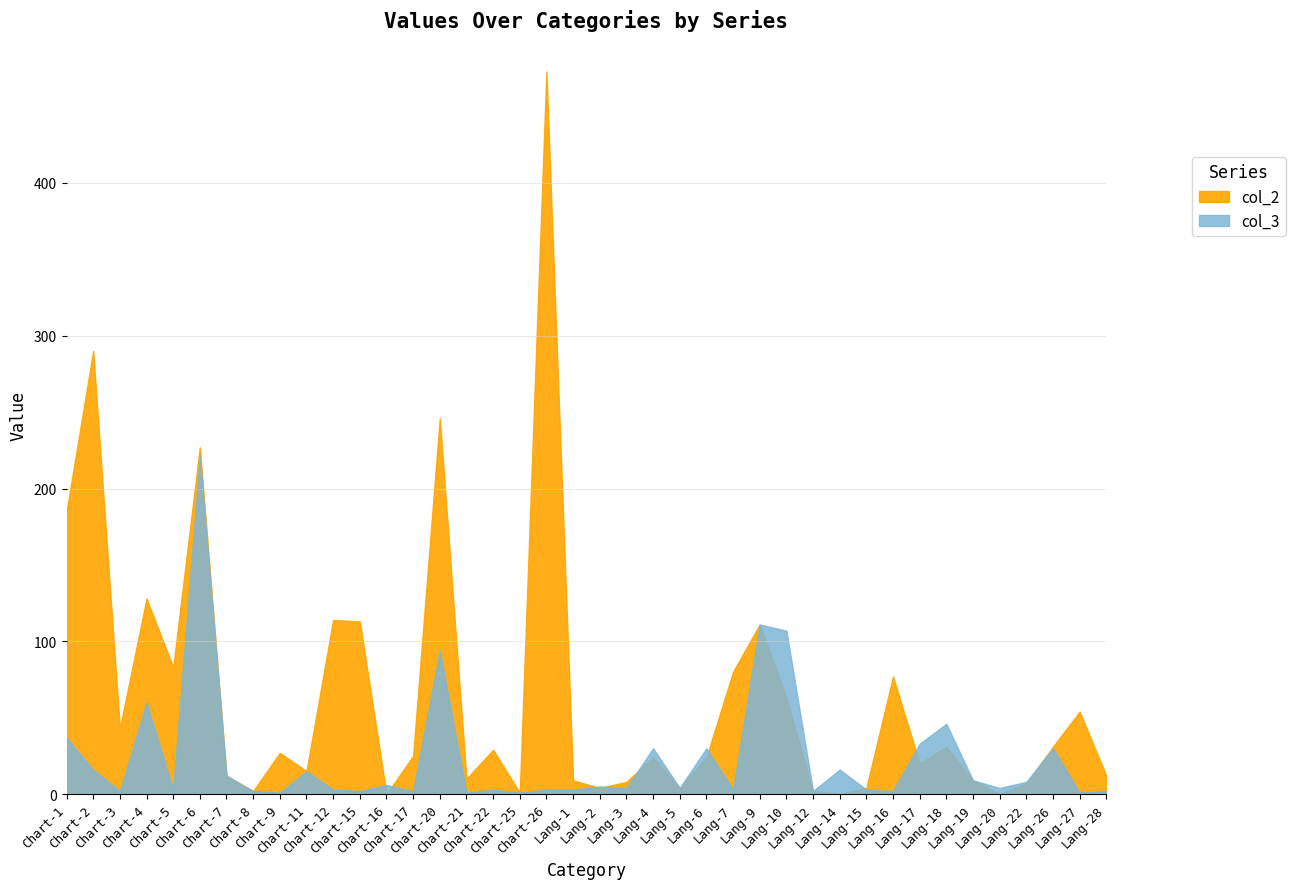

How many lines are shown in the chart?

2